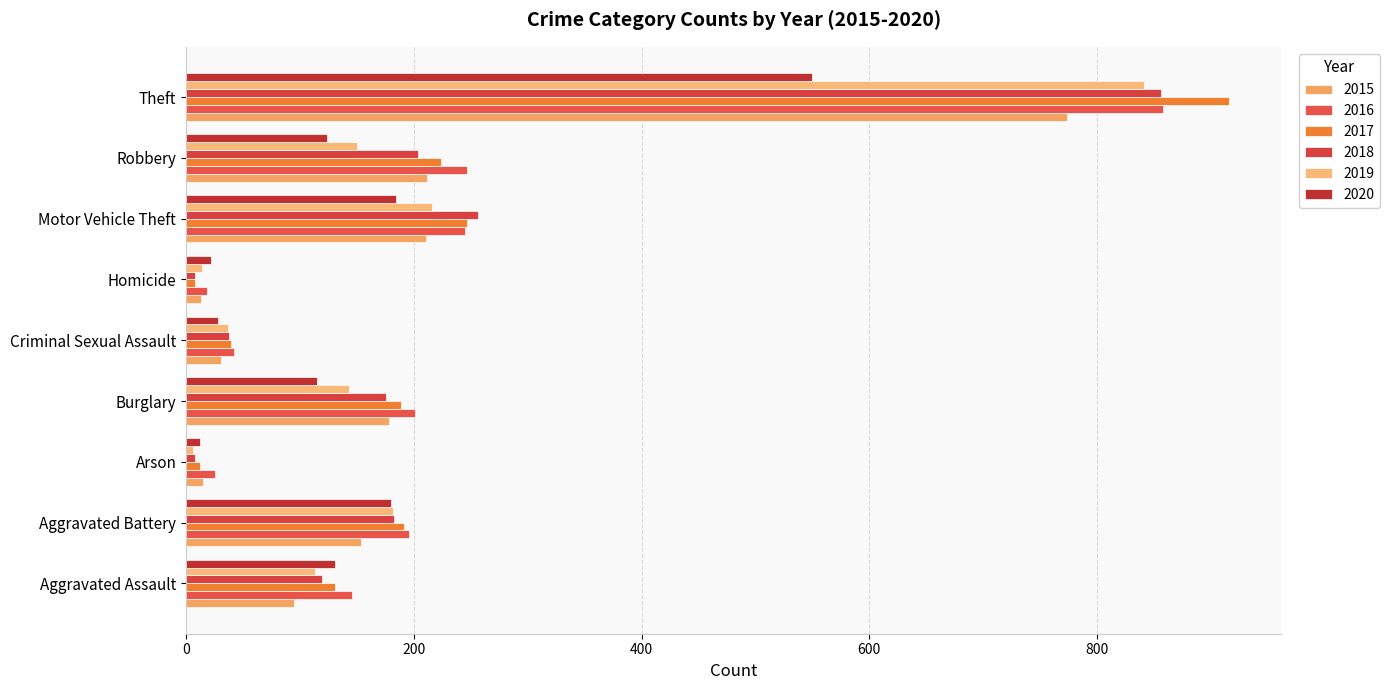

What is the difference between the maximum and minimum values in the 2017 series?

908